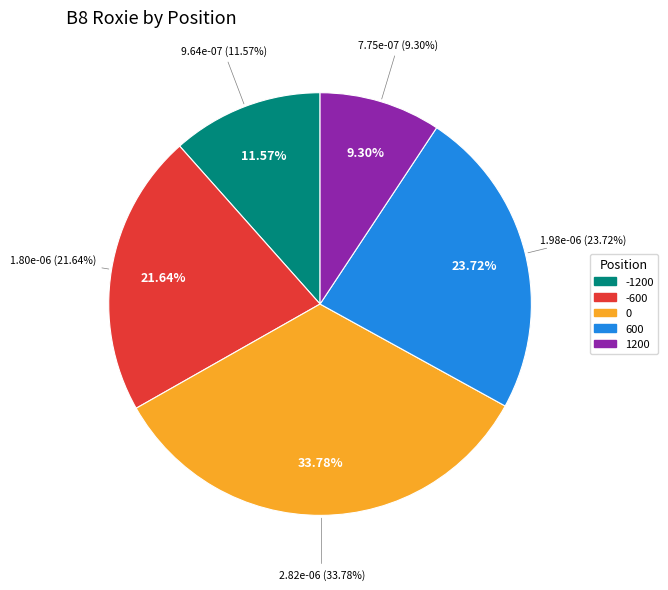

Is 0 the majority of the pie?

No